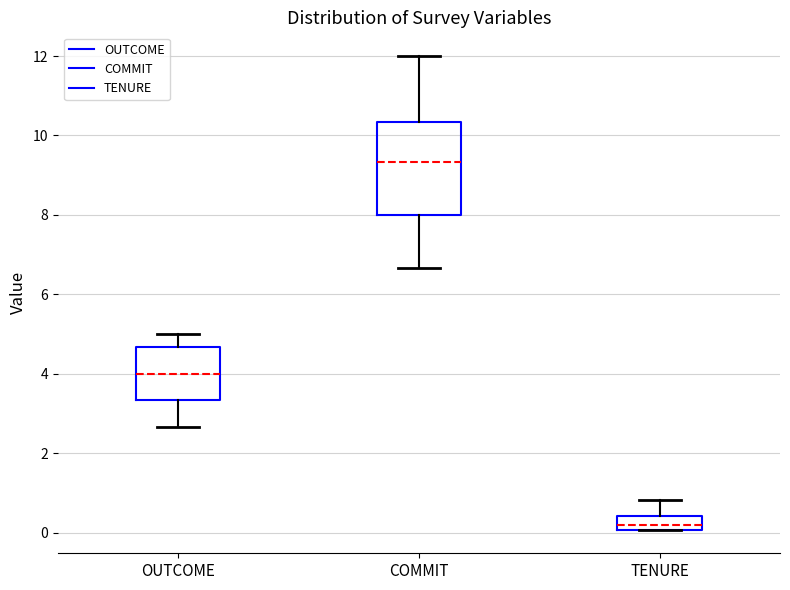

Reading left to right, transcribe this box plot: for each box, give where its median line is, the range the box spans, and where its two whiskers end, as read against the y-axis. The values are not printed on the chart, so give them approximately, as read against the axis.

OUTCOME: median 4.0, box 3.4 to 4.6, whiskers 2.6 to 5.0
COMMIT: median 9.4, box 8.0 to 10.4, whiskers 6.6 to 12.0
TENURE: median 0.2, box 0.0 to 0.4, whiskers 0.0 to 0.8